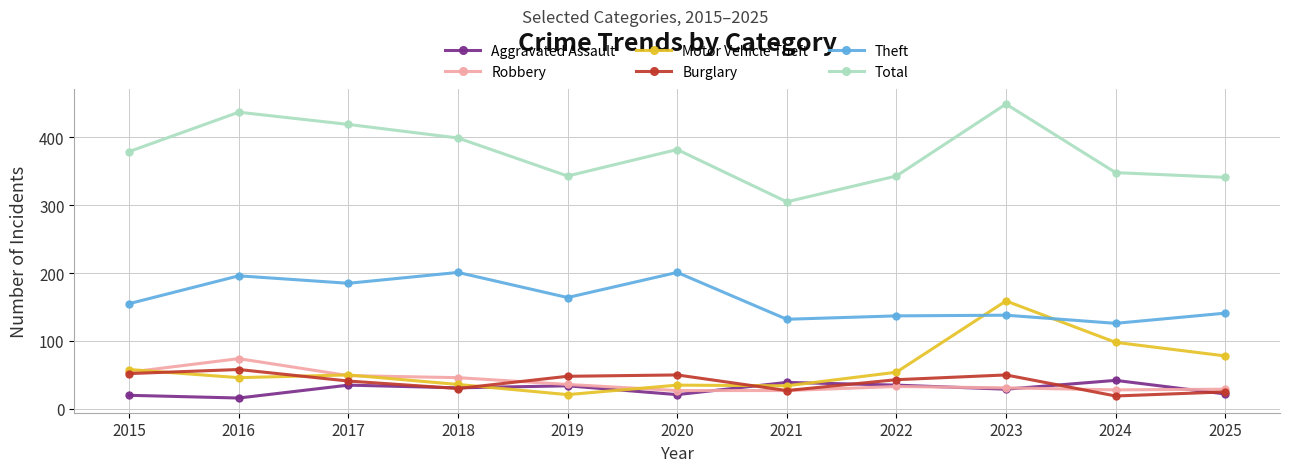

What is the greatest value displayed?

449